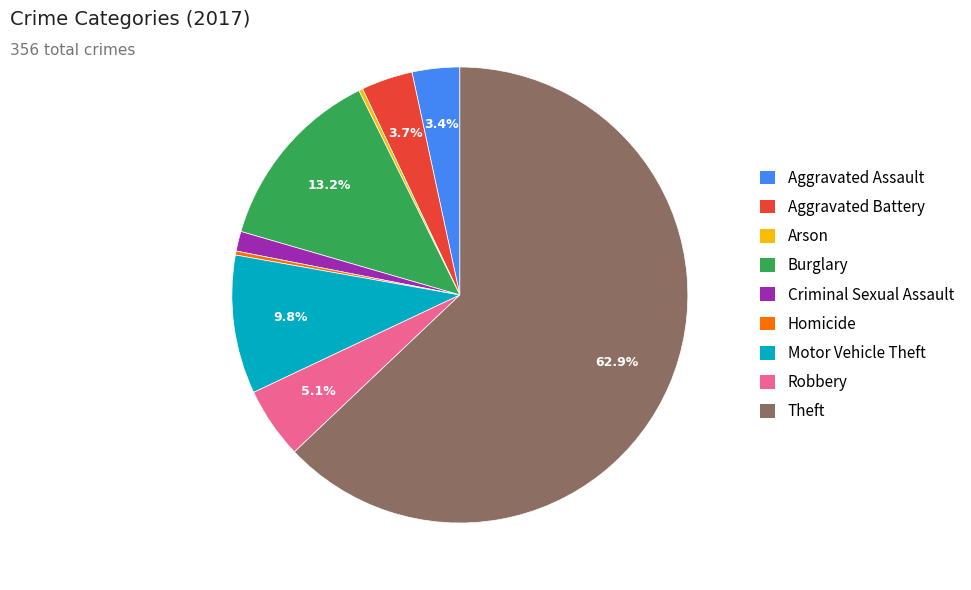

To the nearest percent, what portion does Robbery represent?

5%